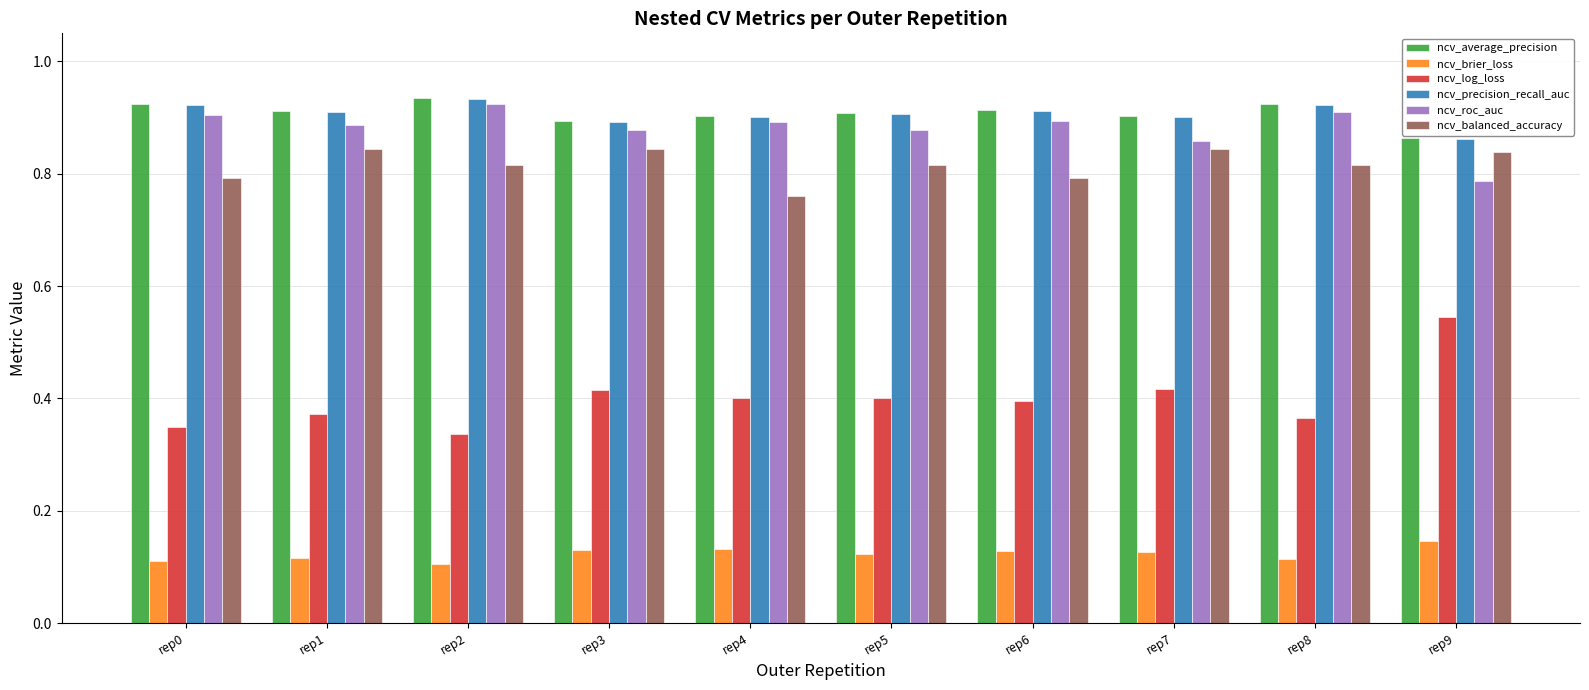

At which label is ncv_precision_recall_auc closest to 0?

rep9